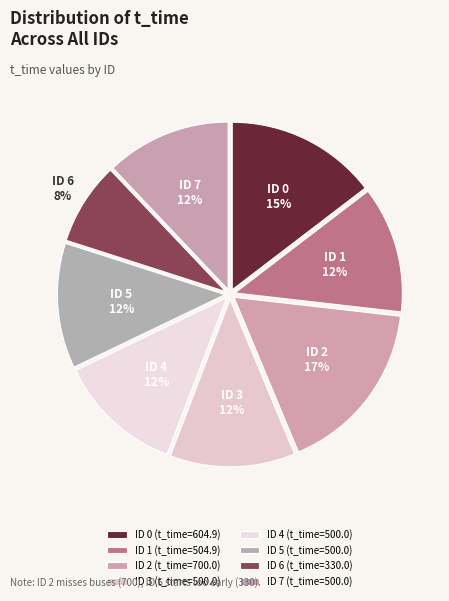

How many slices are in this pie chart?

8